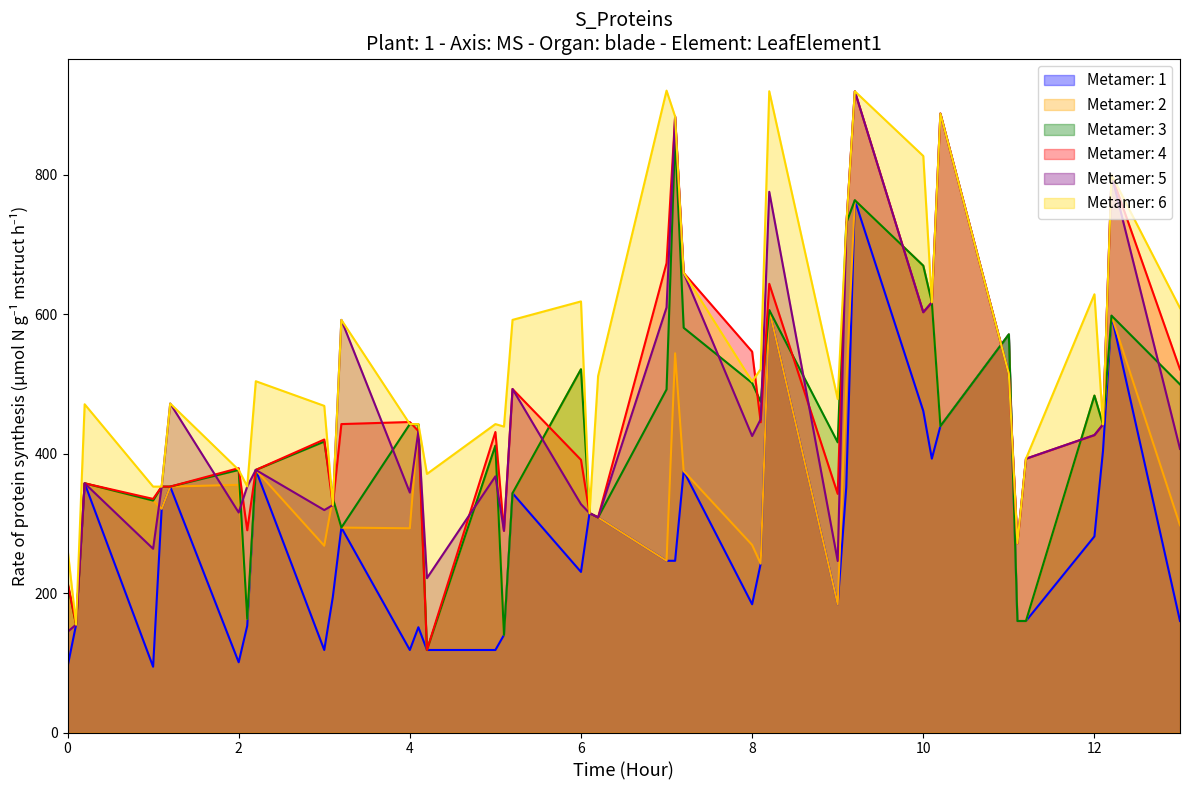

At which category is the sum across all series the highest?

9.2